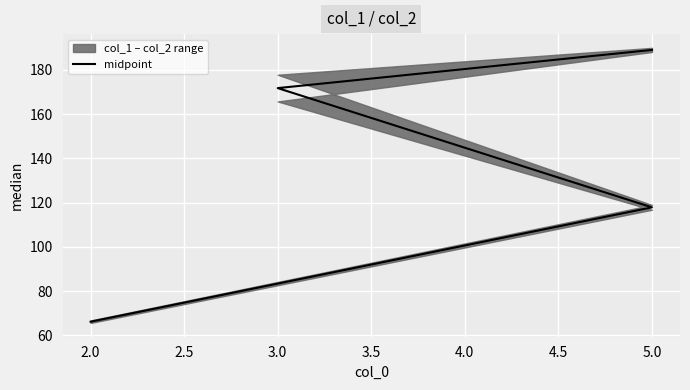

The chart shows a value of 57.7 at 5.0. True or false?

False